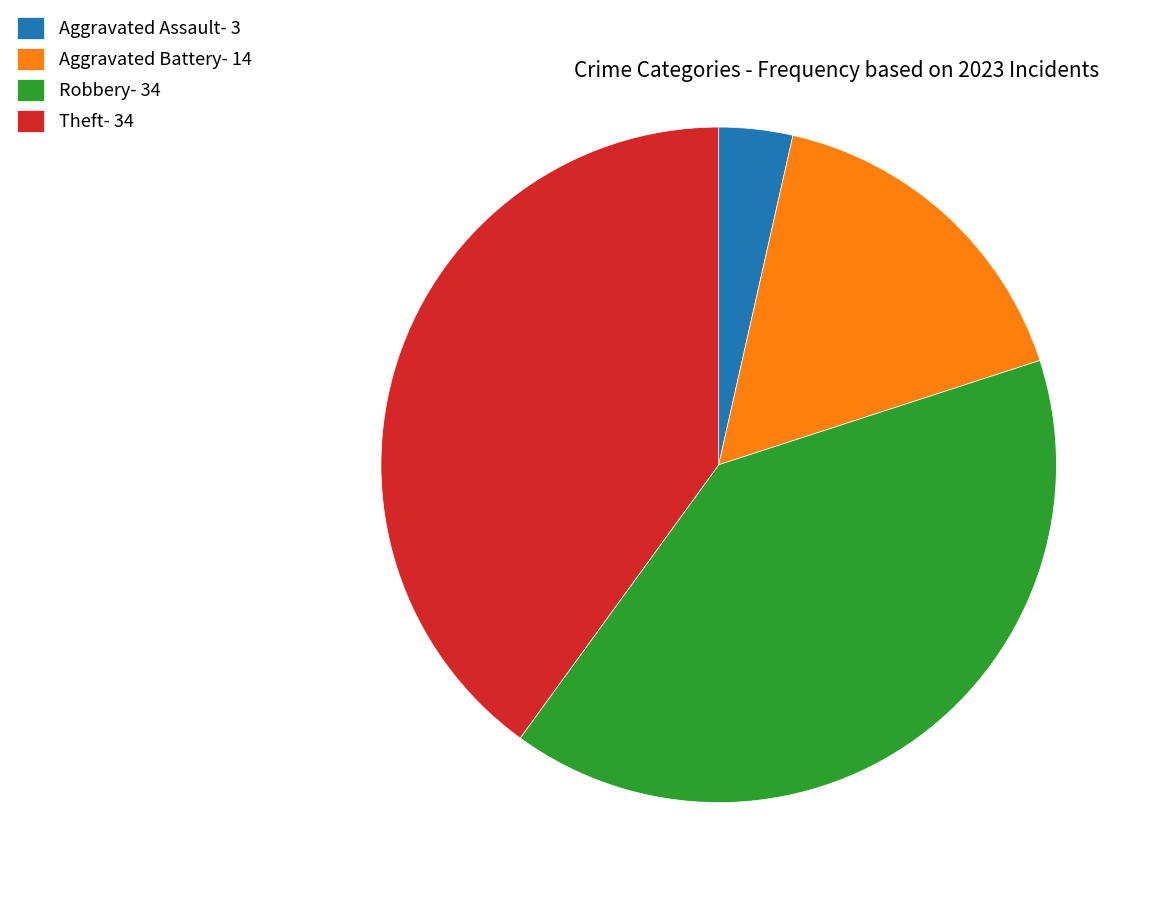

Count the number of slices in the pie.

4